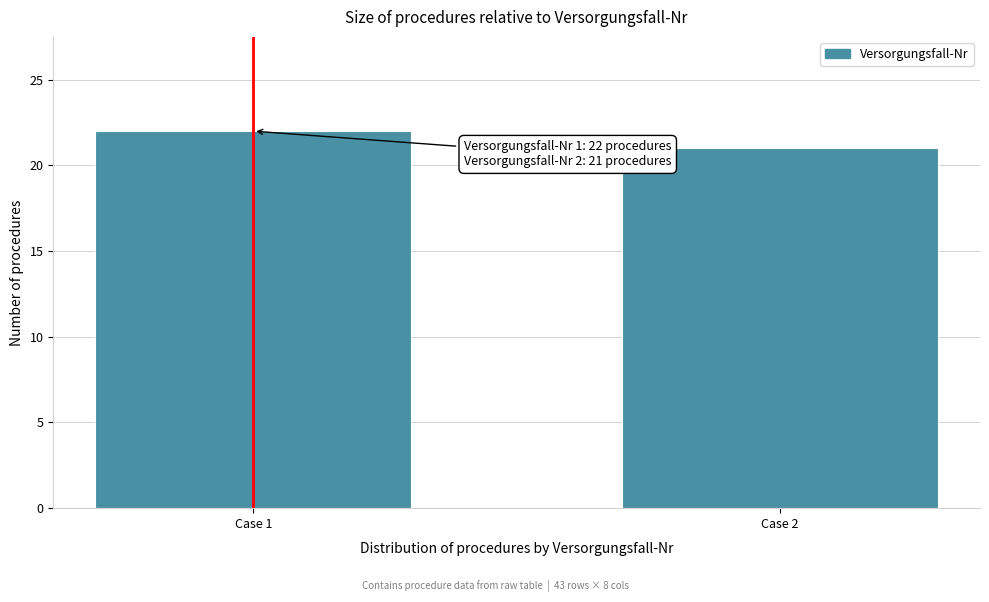

Reading left to right, what are all the values shown in this chart?

22	21